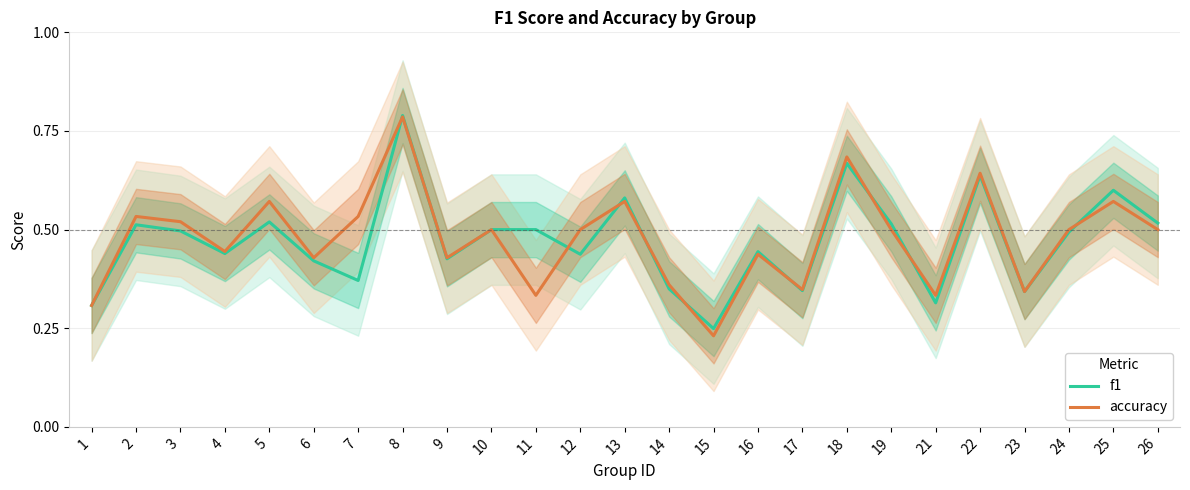

Reading right to left, extract all data points from this chart.

f1: 0.5	0.6	0.5	0.3	0.6	0.3	0.5	0.7	0.3	0.4	0.2	0.3	0.6	0.4	0.5	0.5	0.4	0.8	0.4	0.4	0.5	0.4	0.5	0.5	0.3
accuracy: 0.5	0.6	0.5	0.3	0.6	0.3	0.5	0.7	0.3	0.4	0.2	0.4	0.6	0.5	0.3	0.5	0.4	0.8	0.5	0.4	0.6	0.4	0.5	0.5	0.3